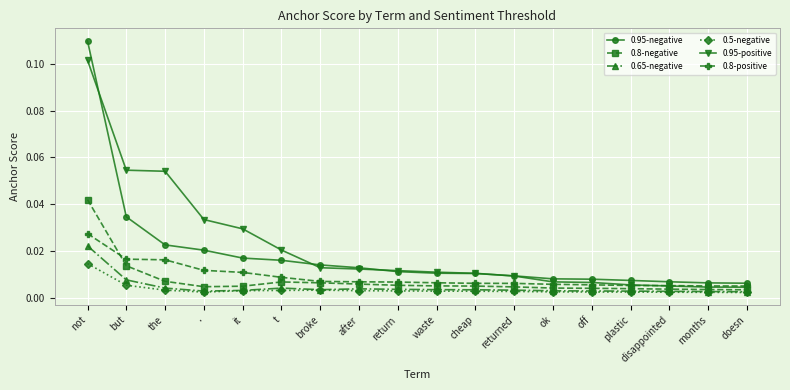

Which series has the largest total across all categories?

0.95-positive